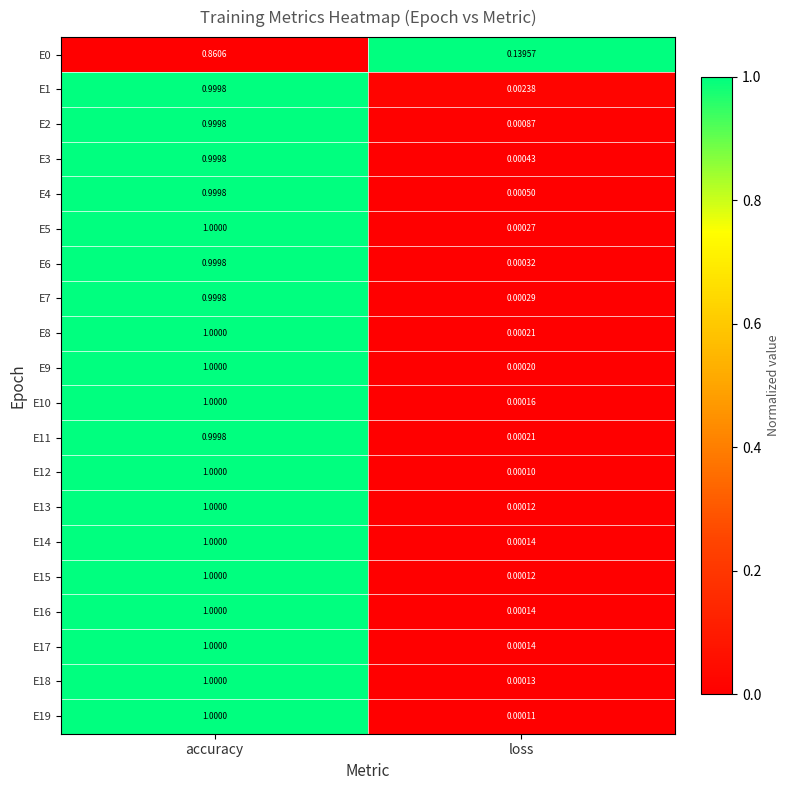

Is the value of E4 at accuracy greater than the value of E10 at loss?

Yes